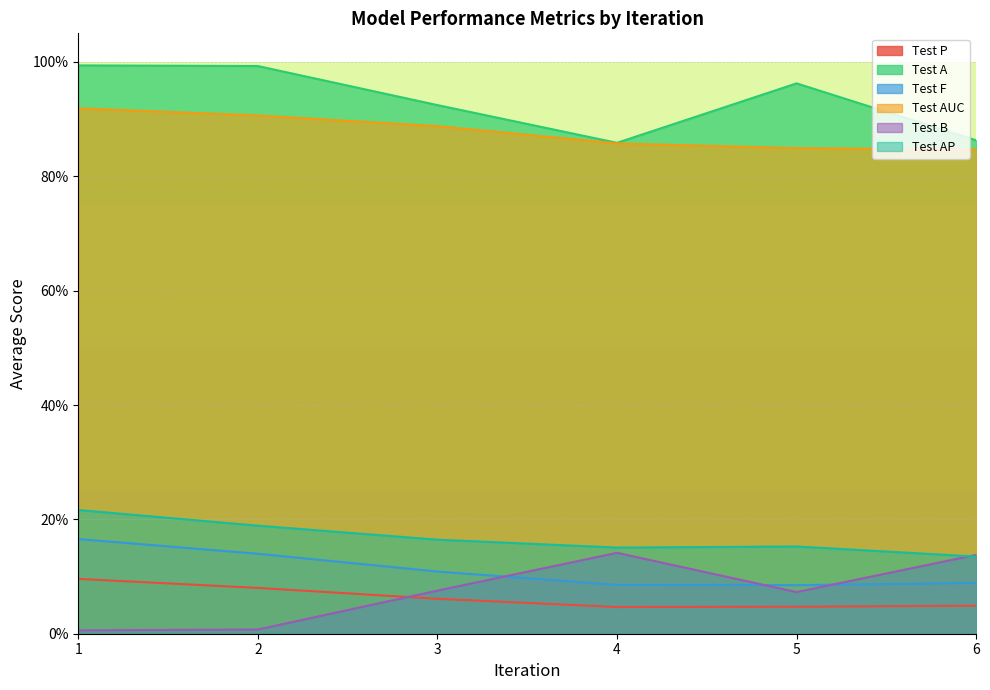

True or false: Test F and Test A cross at least once.

False